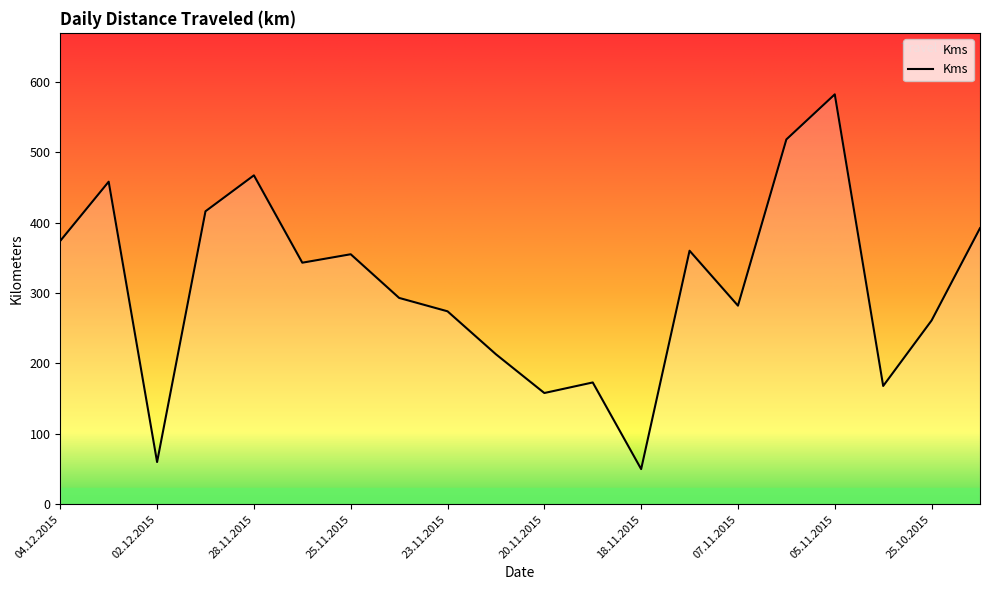

What is the maximum value shown in the chart?

582